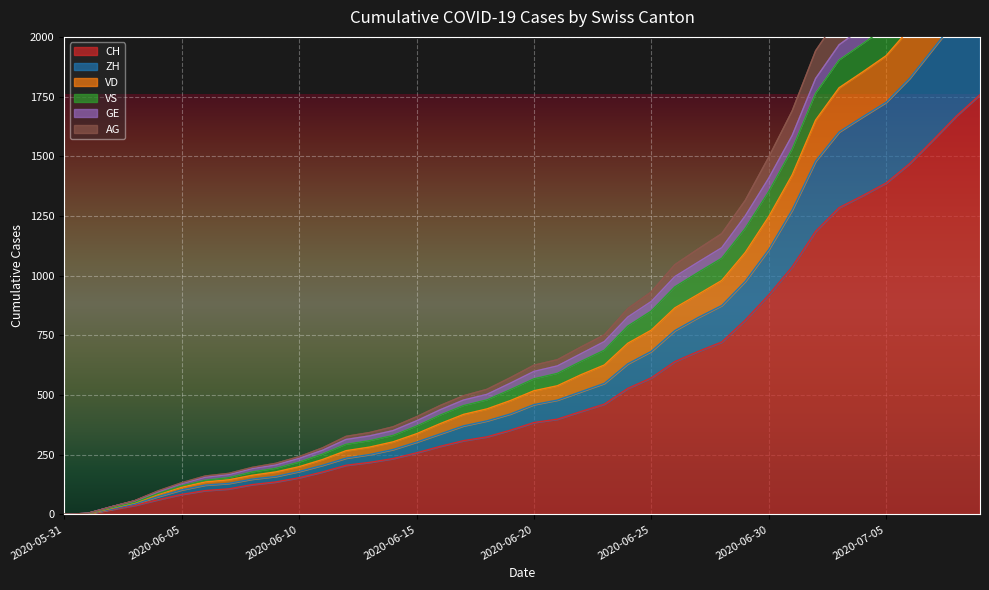

True or false: ZH and VD cross at least once.

False